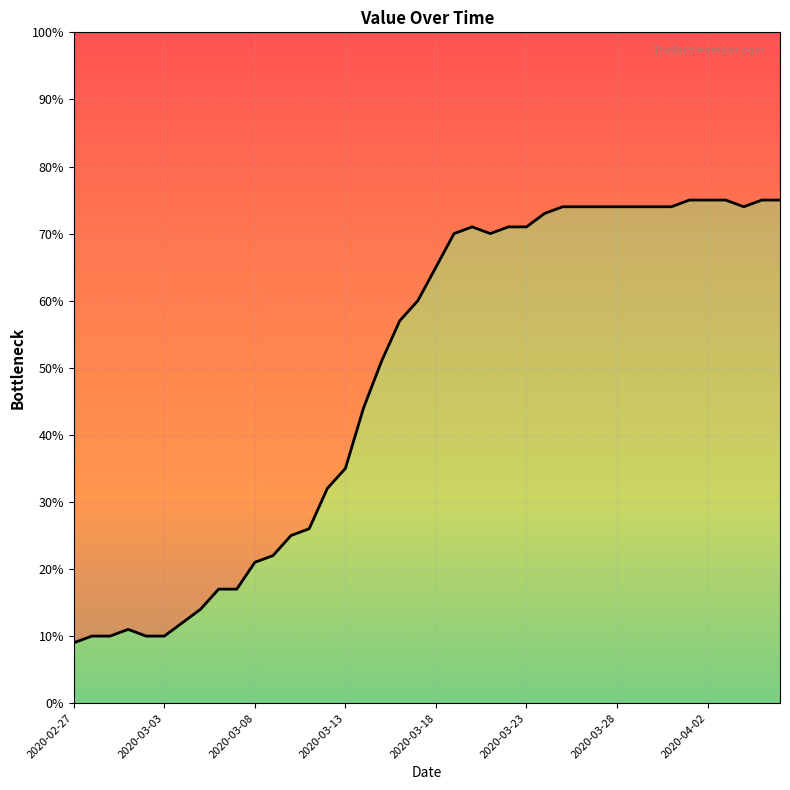

What is the difference between the second highest and second lowest values?

65